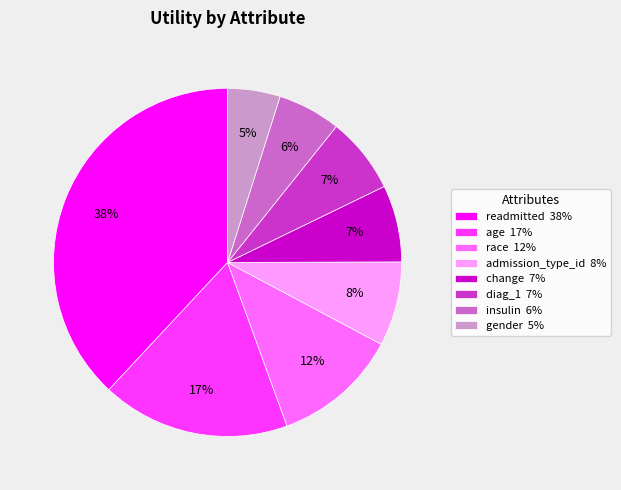

What percentage is the change slice, to the nearest percent?

7%